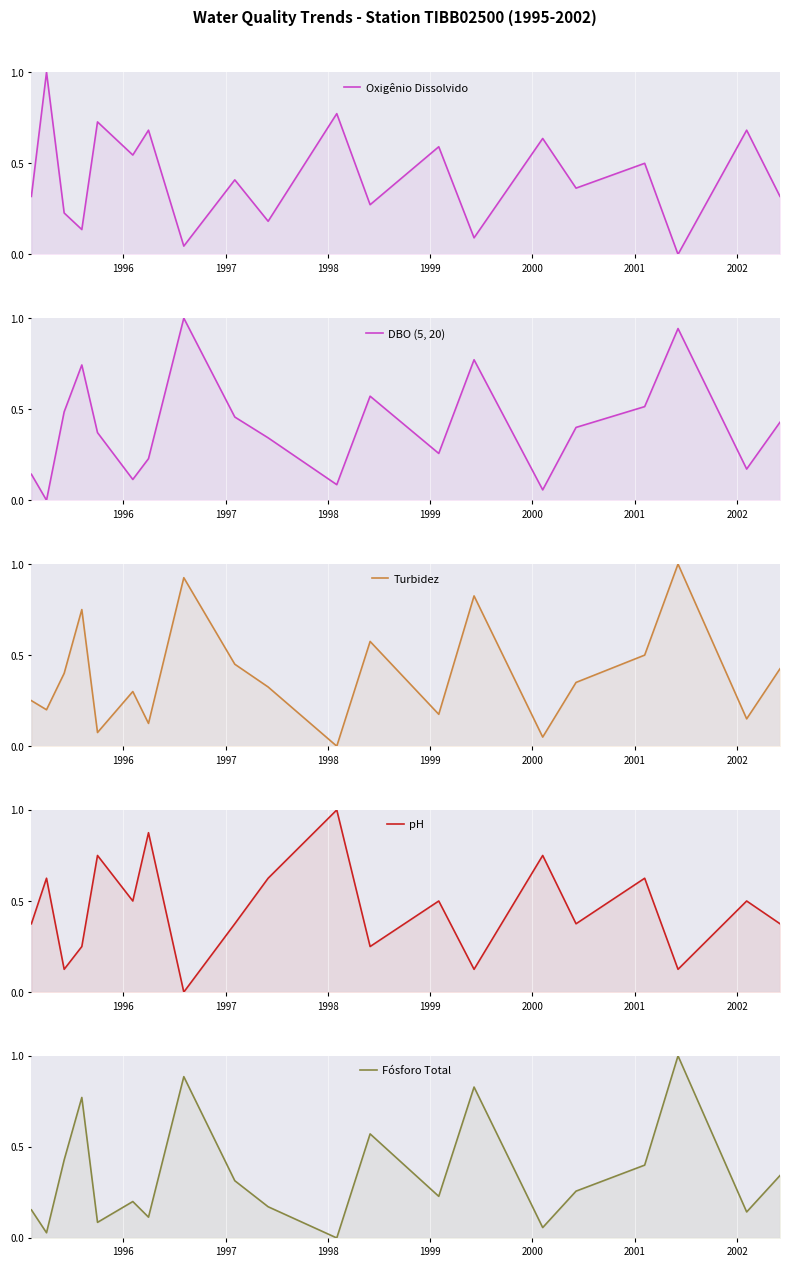

True or false: Fósforo Total has a value of 0.0 at 1996.

False